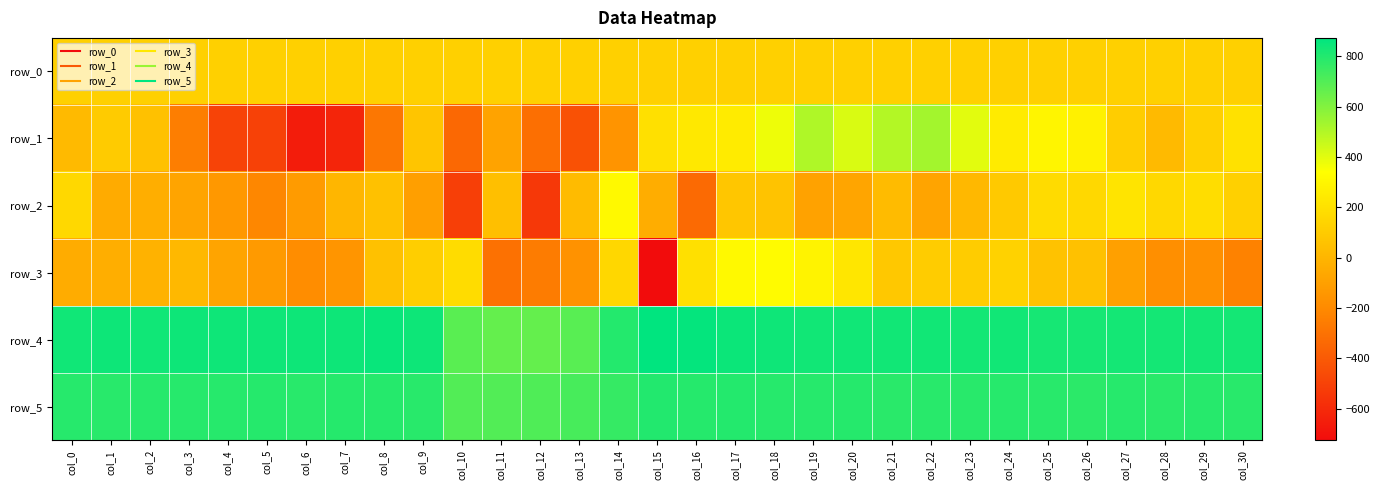

What is the difference between the row_2 values at col_6 and col_23?

133.0